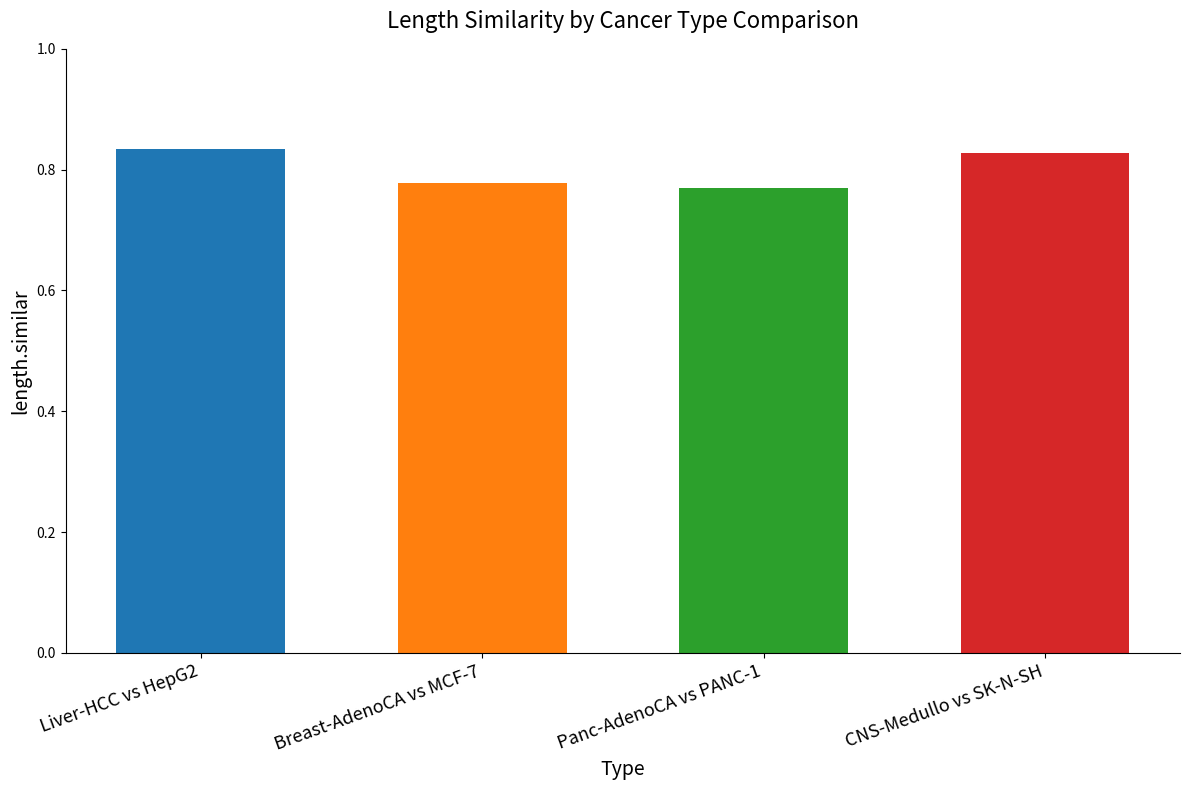

Between Liver-HCC vs HepG2 and Panc-AdenoCA vs PANC-1, which is larger?

Liver-HCC vs HepG2